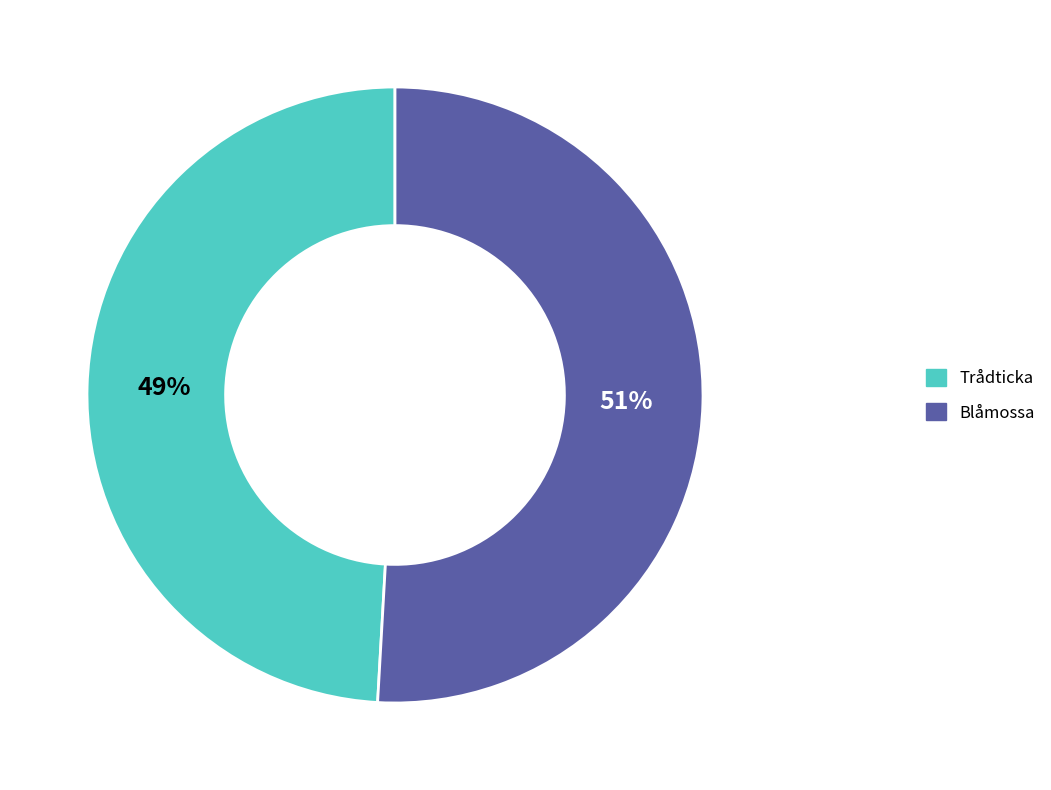

How many segments does this pie chart have?

2